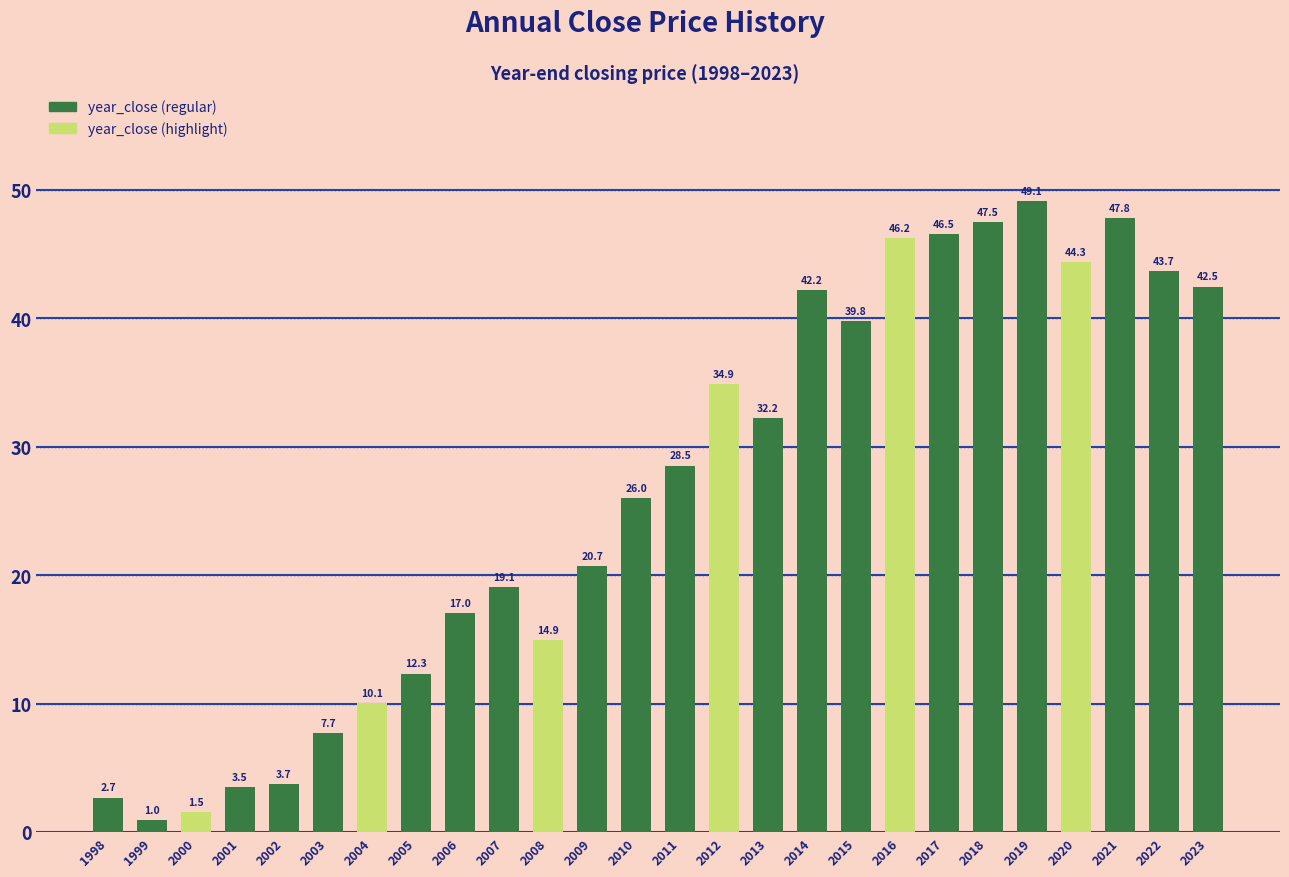

Does the chart contain any negative values?

No